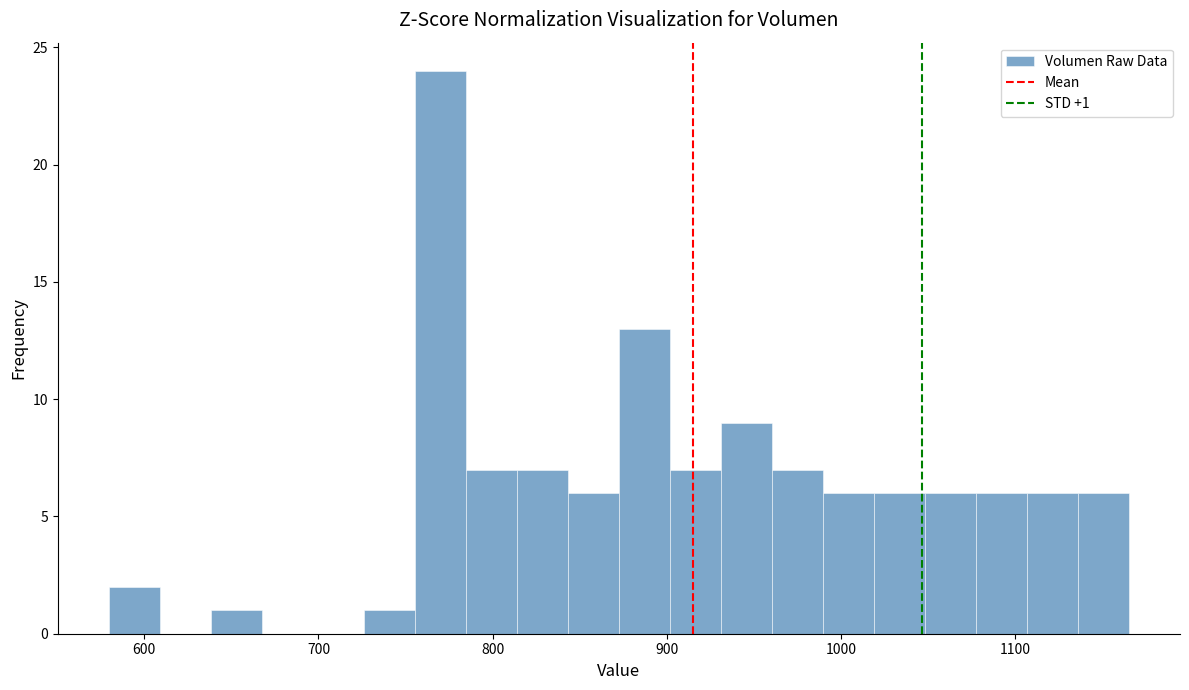

Around what value on the x-axis is the tallest bar? Give the approximate position of its centre, as read against the axis.

770